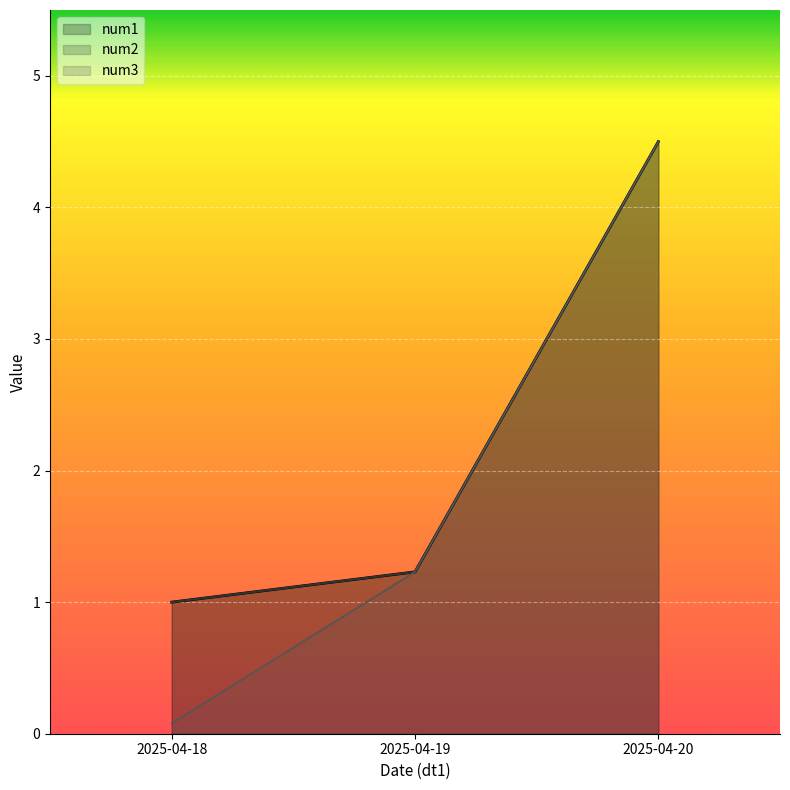

Where does the num3 series first go above 1?

2025-04-19